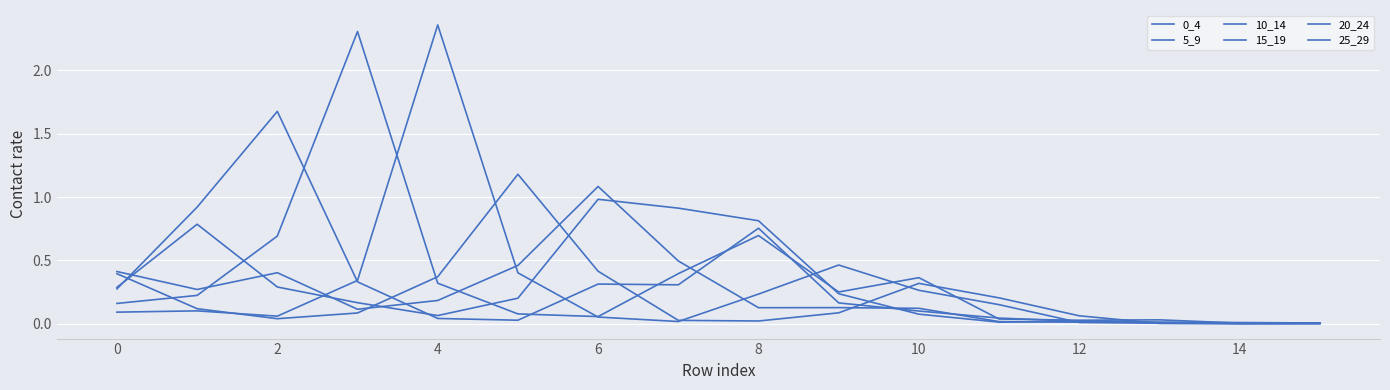

What is the average value of the 15_19 series?

0.4